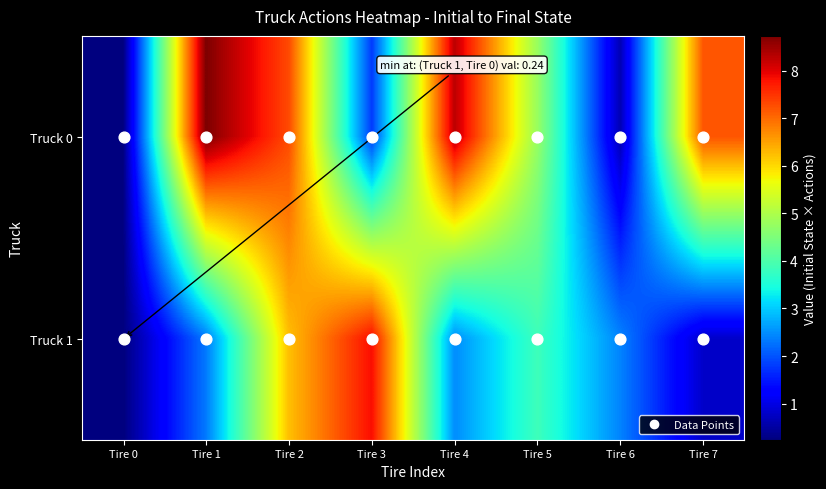

Which series has the widest spread of values?

Truck 0